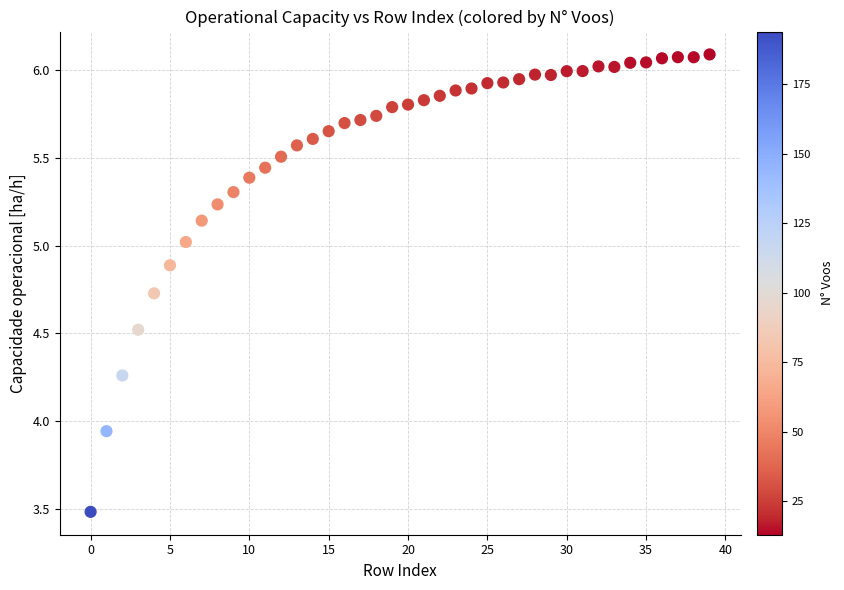

What is the range of Y values (max minus min)?

2.6